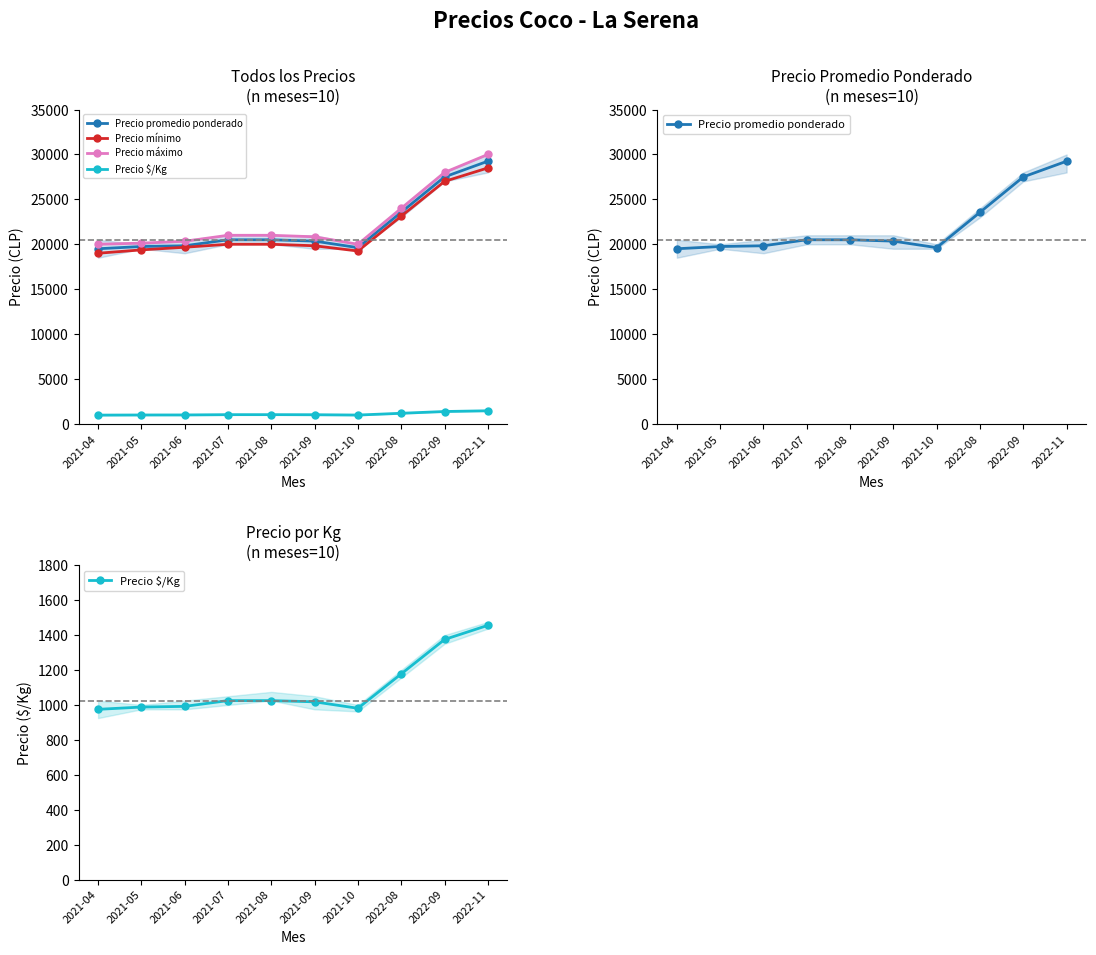

True or false: Precio máximo and Precio $/Kg cross at least once.

False